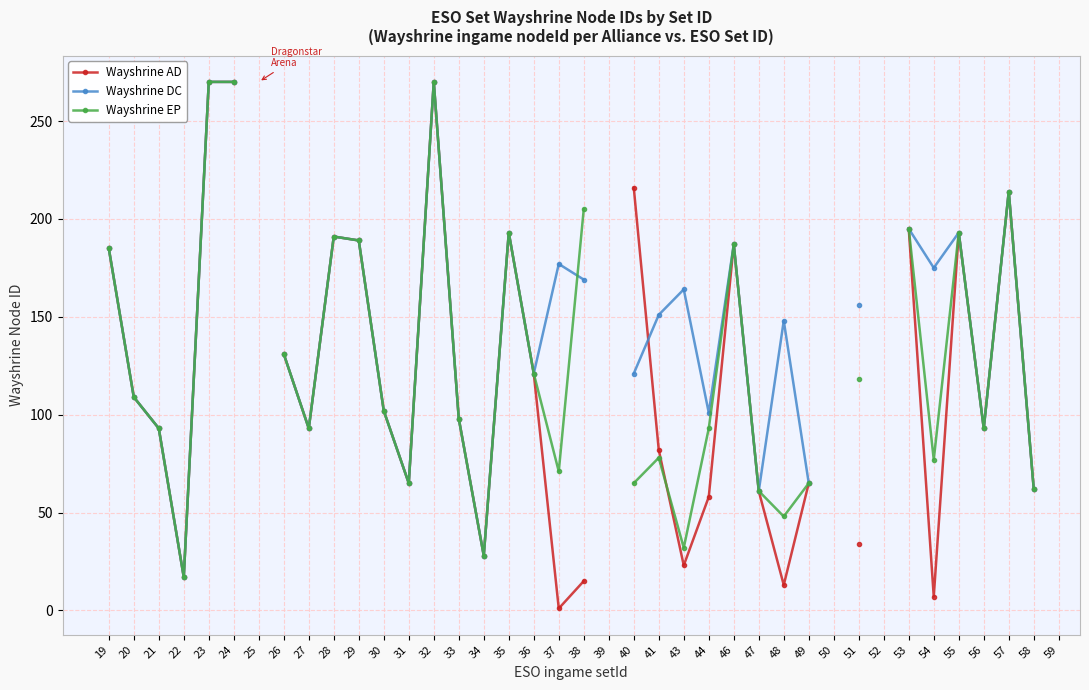

What are all the series names shown in the legend?

Wayshrine AD, Wayshrine DC, Wayshrine EP